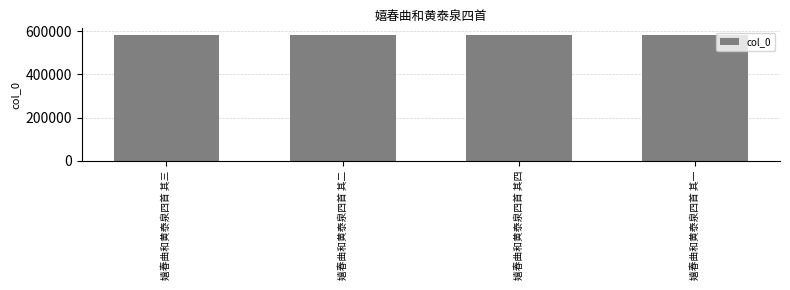

What is the minimum value shown in the chart?

584329